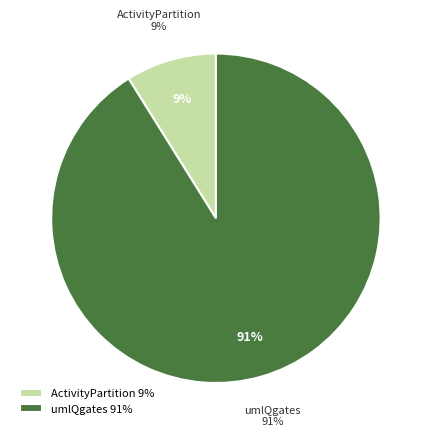

To the nearest percent, what is the combined percentage of umlQgates and ActivityPartition?

100%